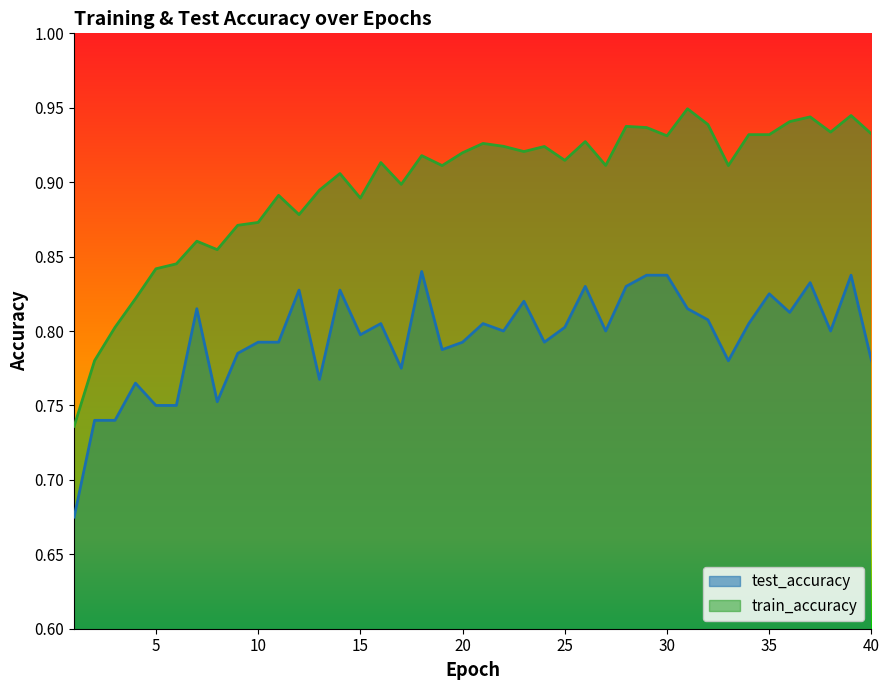

How many train_accuracy values are between 0 and 1?

40